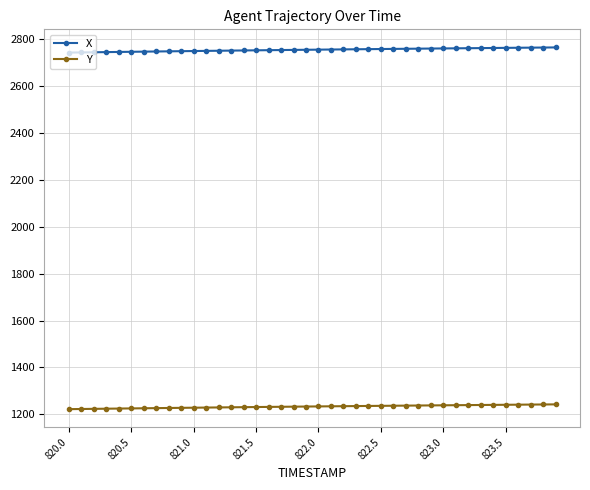

What is the value of the X point at the 11th from the left?

2749.5